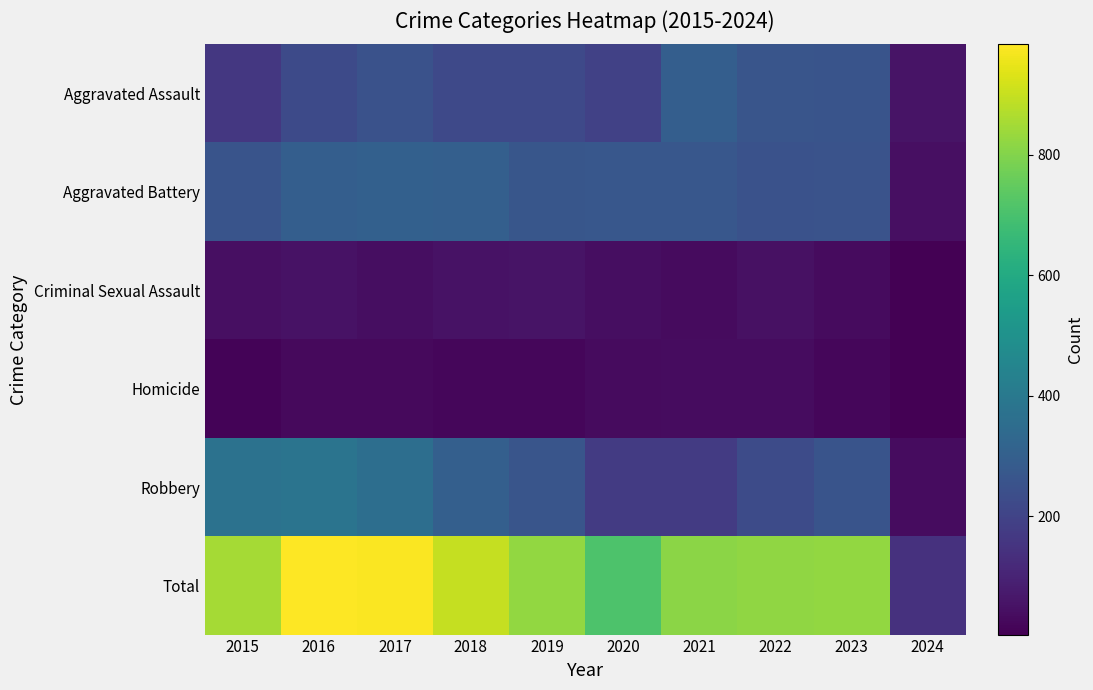

Which series changed the most between 2017 and 2021?

Robbery